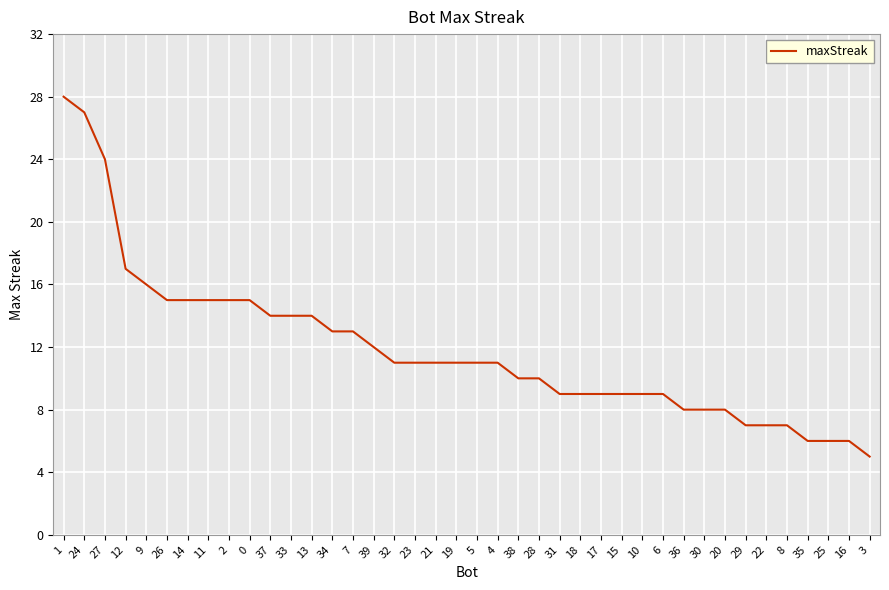

What position from the left is 37?

11